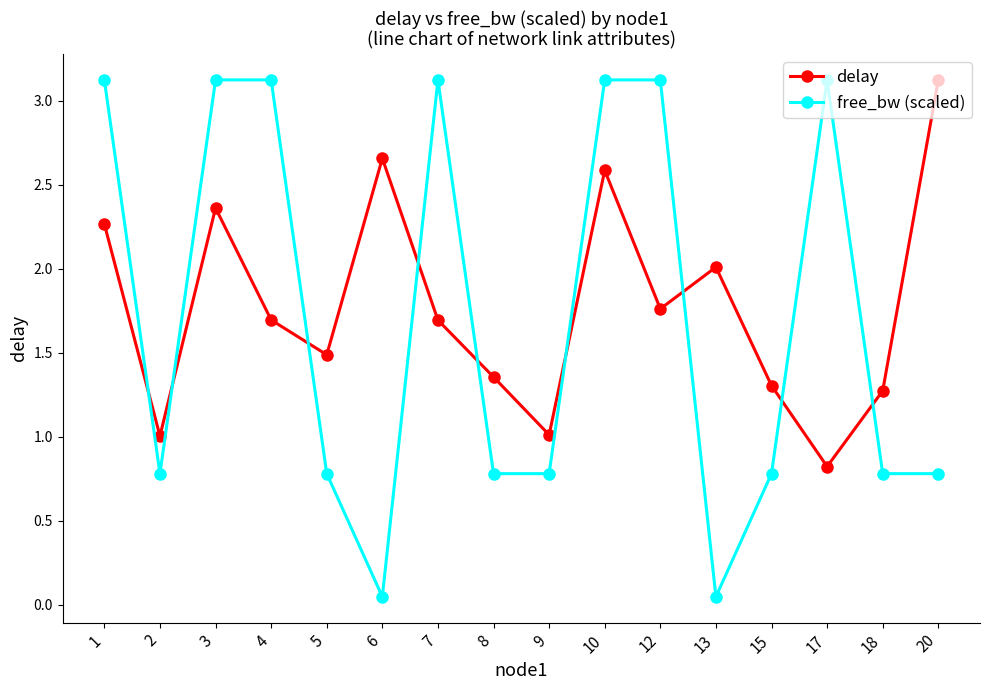

What is the maximum value for free_bw (scaled)?

3.1